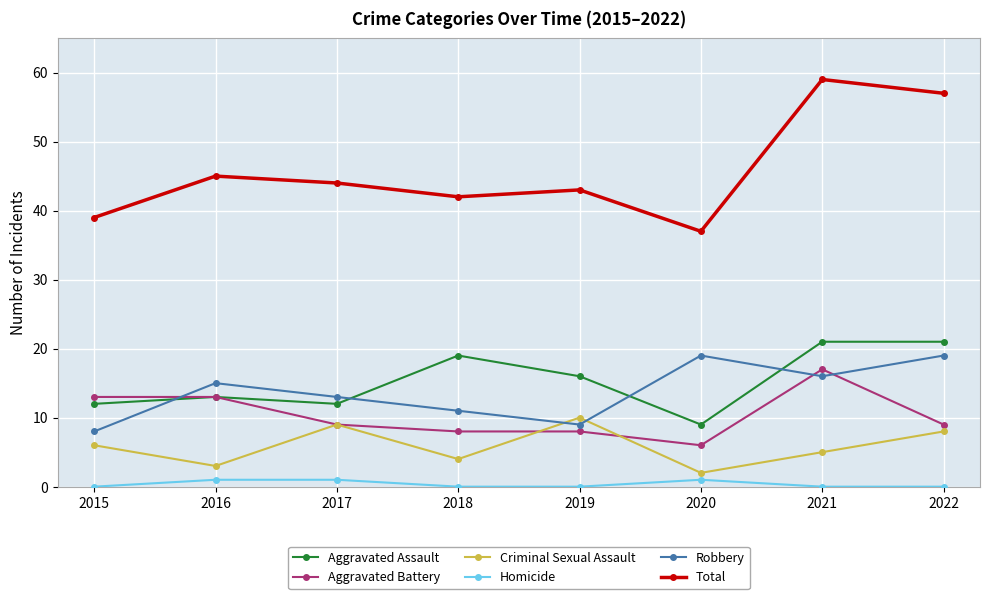

True or false: Aggravated Assault and Homicide cross at least once.

False